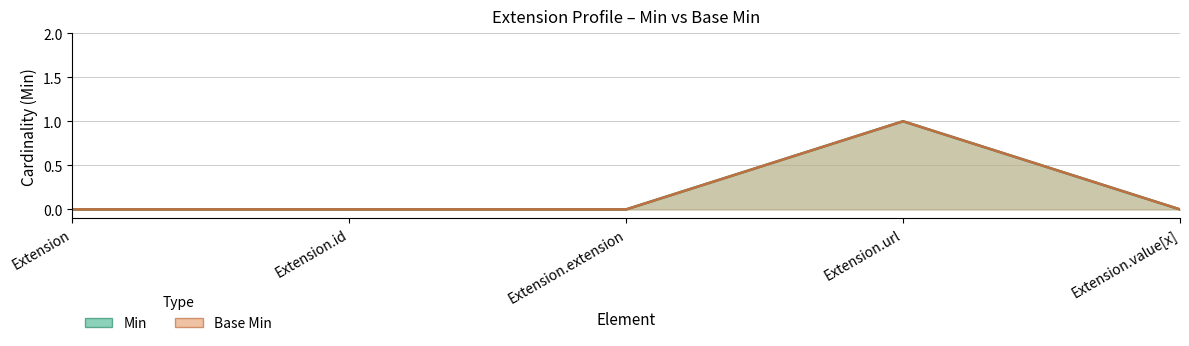

Which category has the highest value across all series?

Extension.url